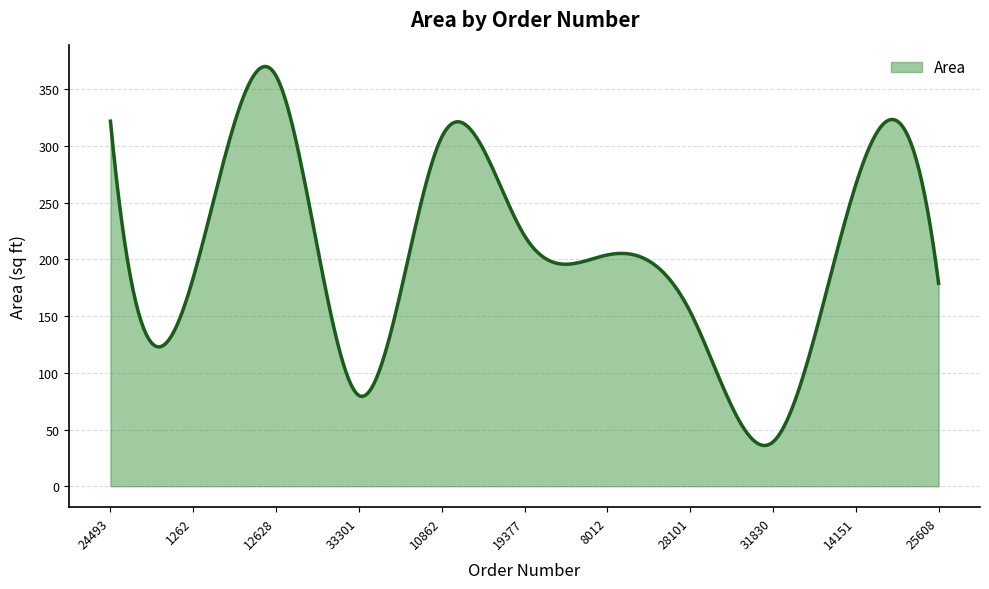

How many lines are shown in the chart?

1